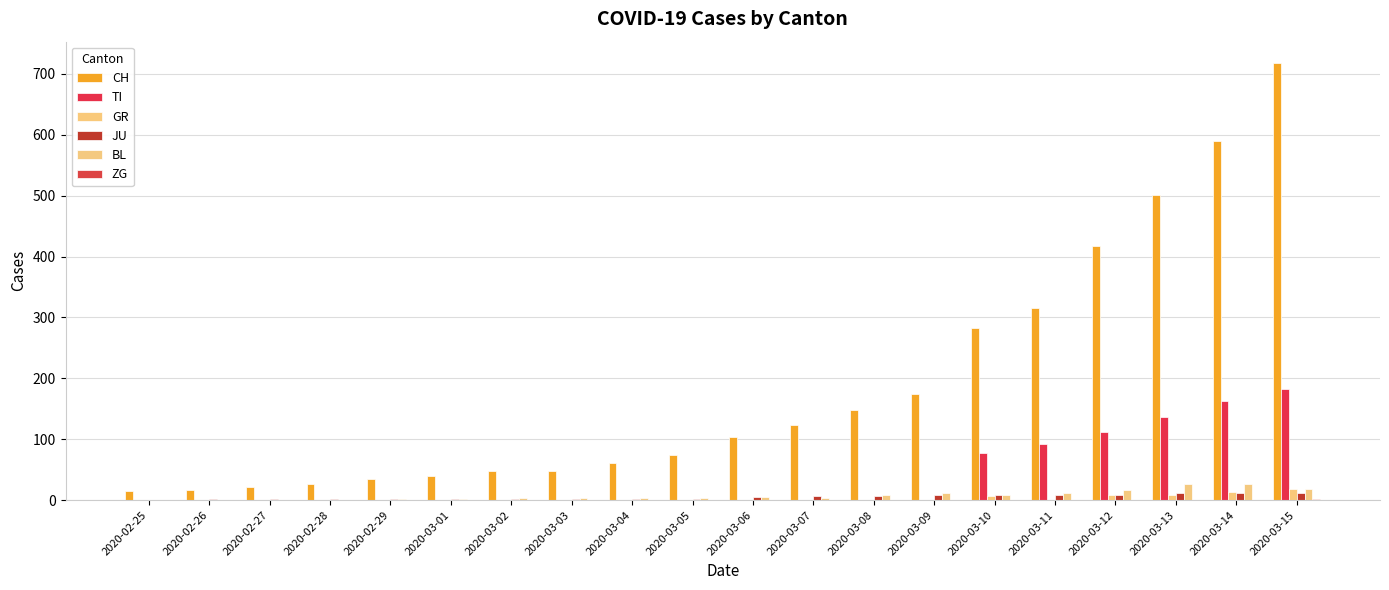

How many groups of bars are there?

20